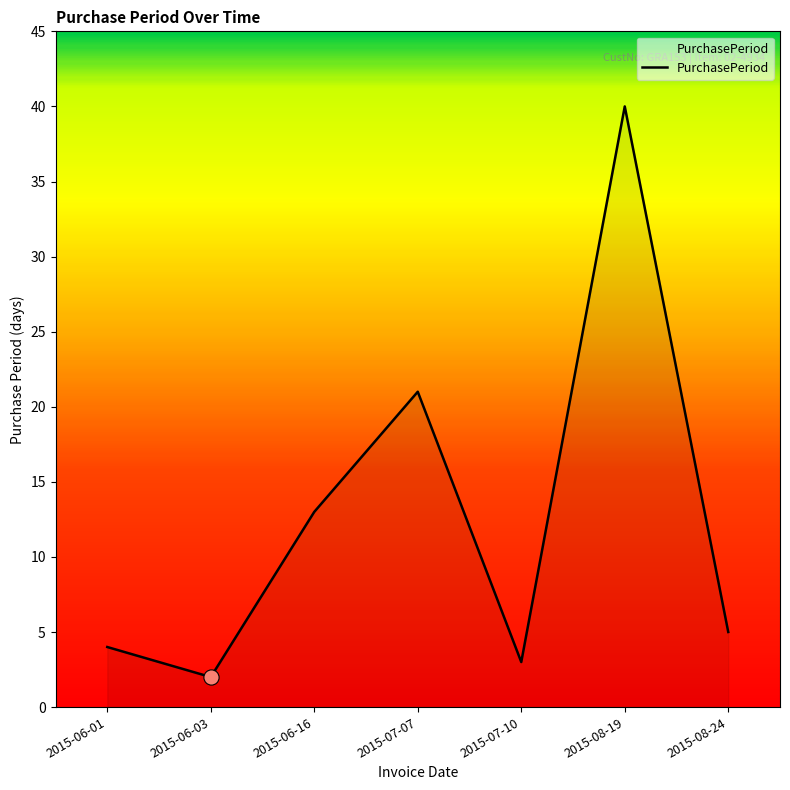

What is the change in value from 2015-07-07 to 2015-07-10?

-18